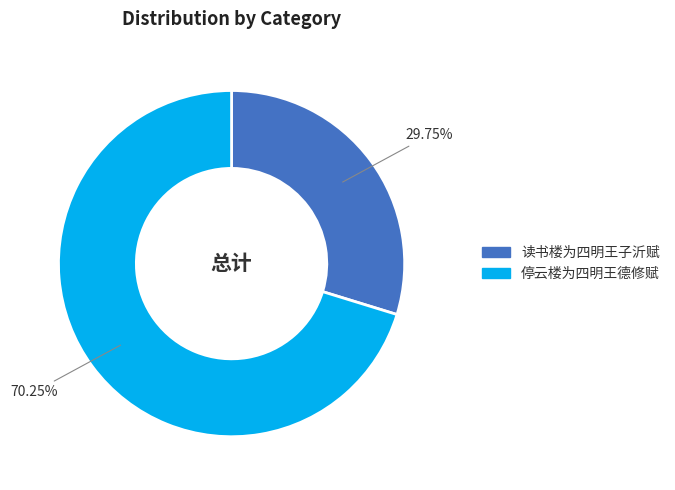

Count the number of slices in the pie.

2